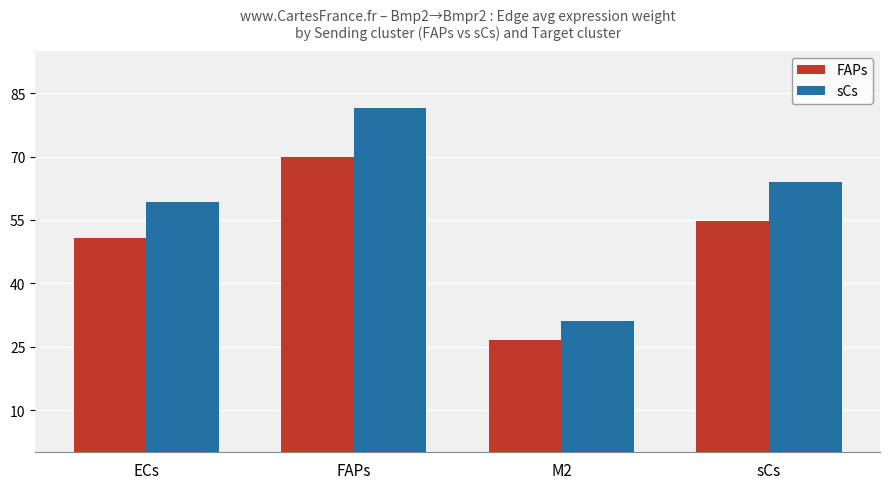

Count the number of categories in the chart.

4